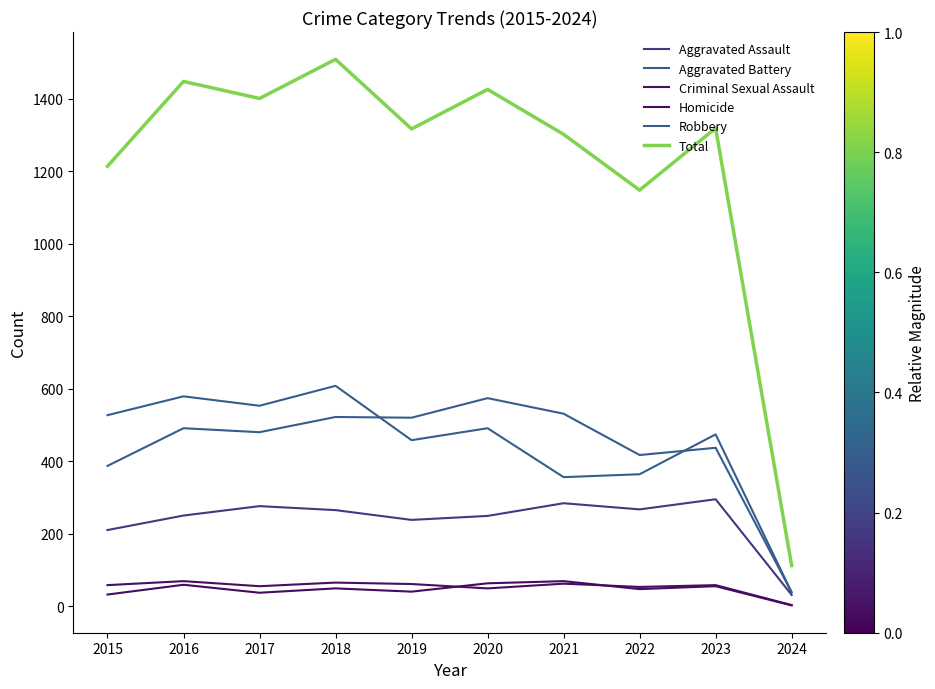

At which category is the sum across all series the highest?

2018